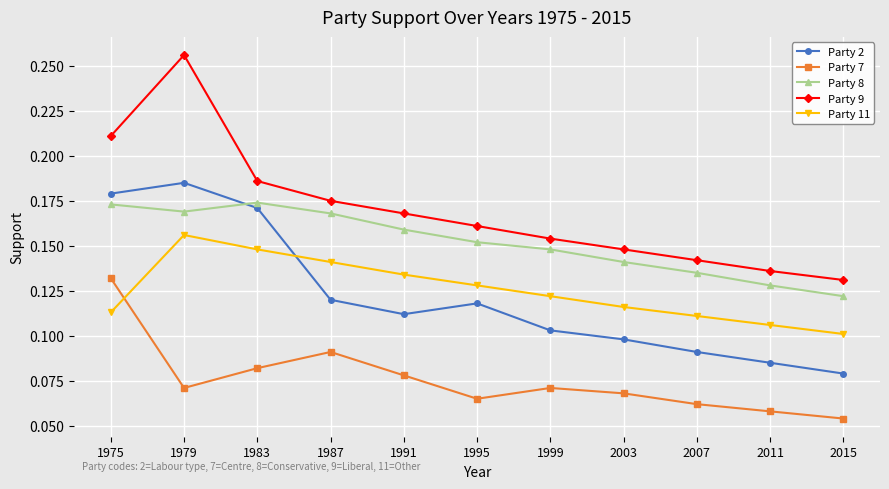

The Party 2 series shows 0.1 at 2015. True or false?

True